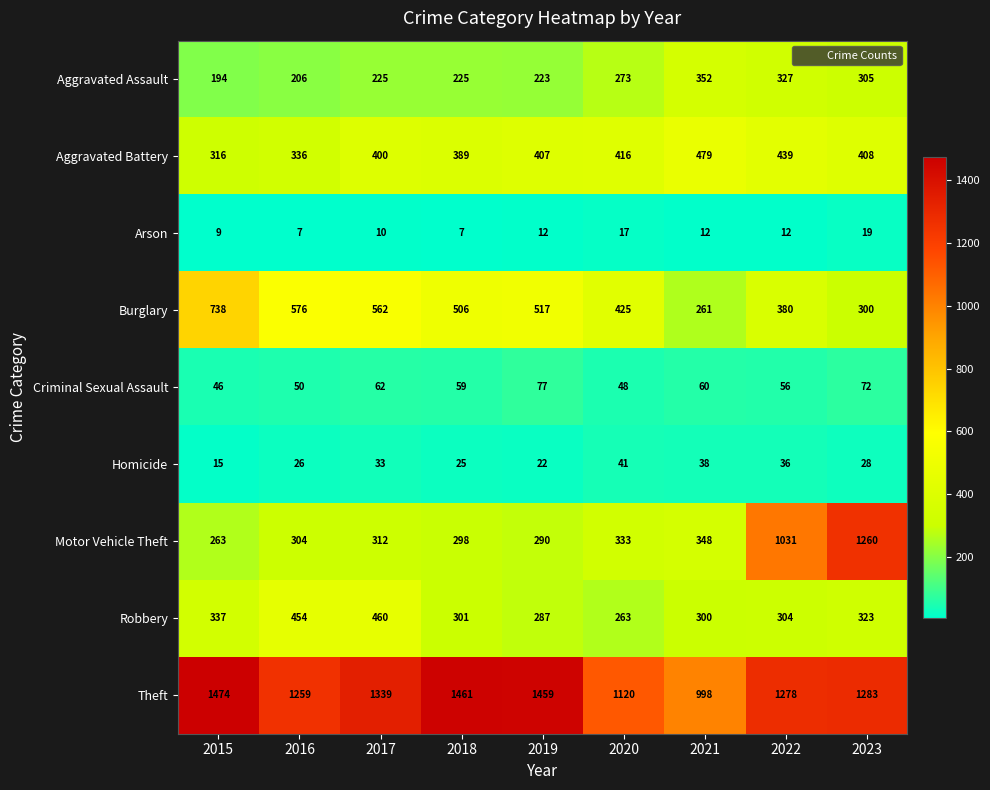

What is the approximate value of Criminal Sexual Assault at 2021, to the nearest 10?

60